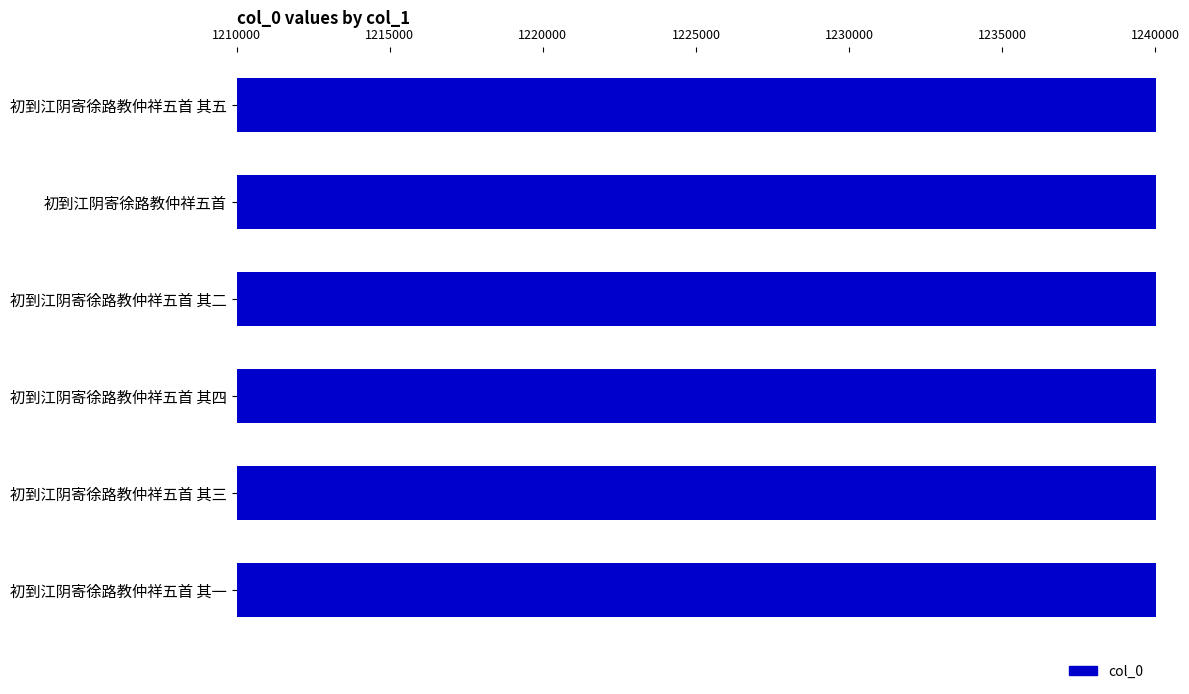

What is the sum of all values?

7302718